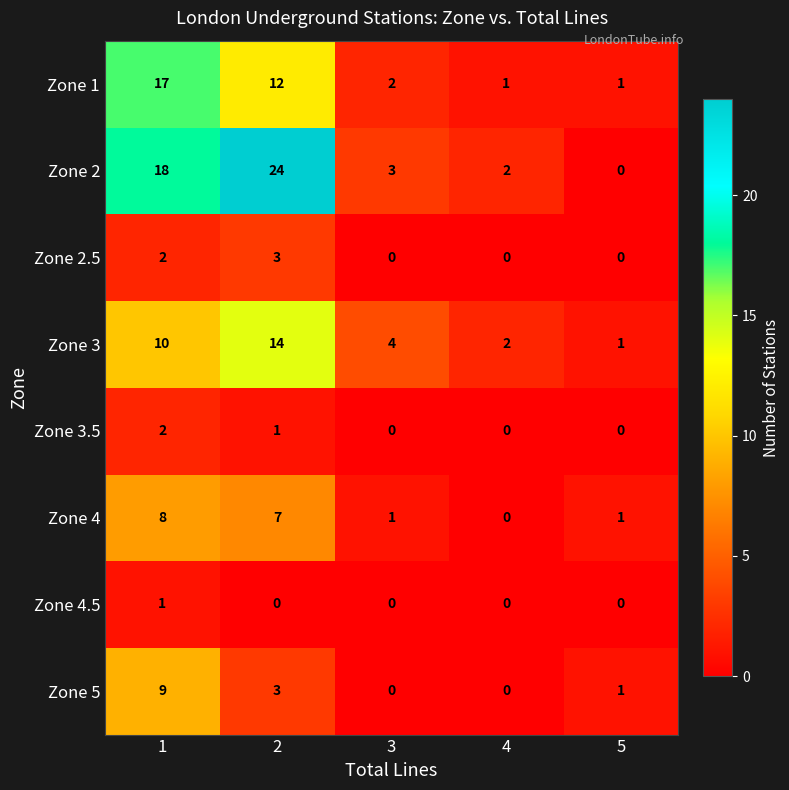

Which series has the largest total across all categories?

Zone 2